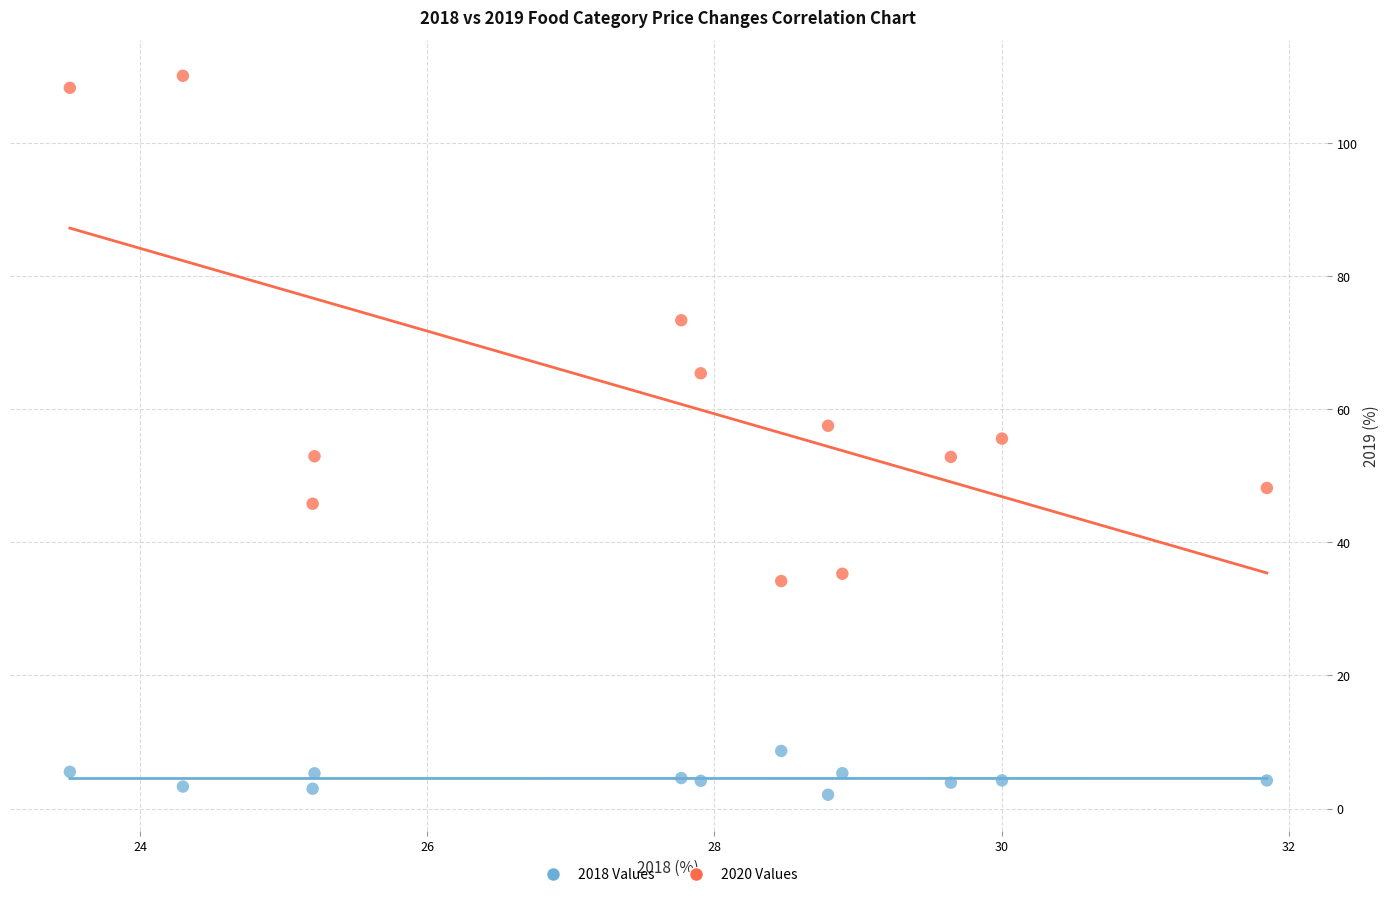

Across all data points, what is the range of Y values (max minus min)?

108.0